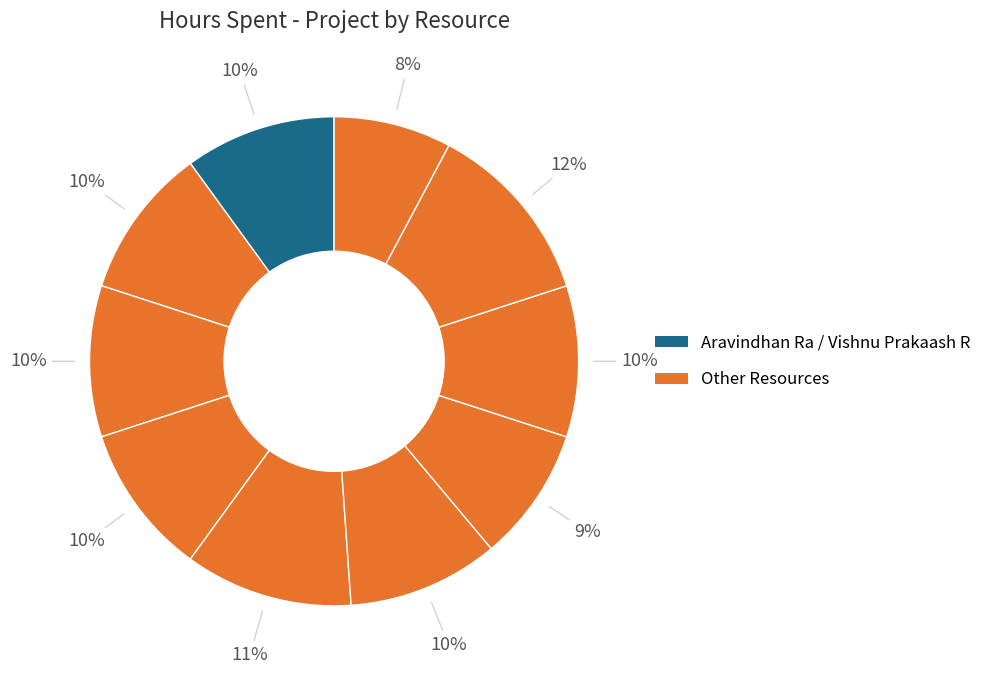

Count the number of slices in the pie.

10